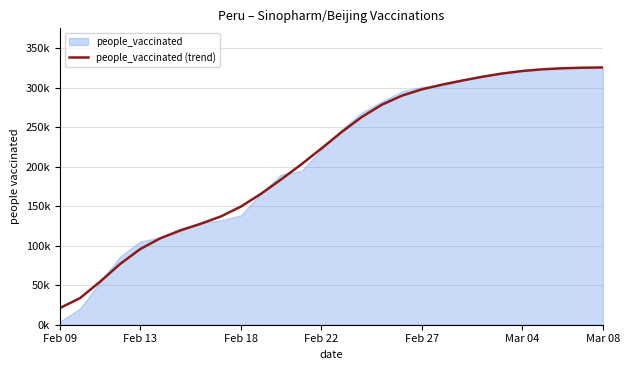

How many categories are shown in the chart?

28